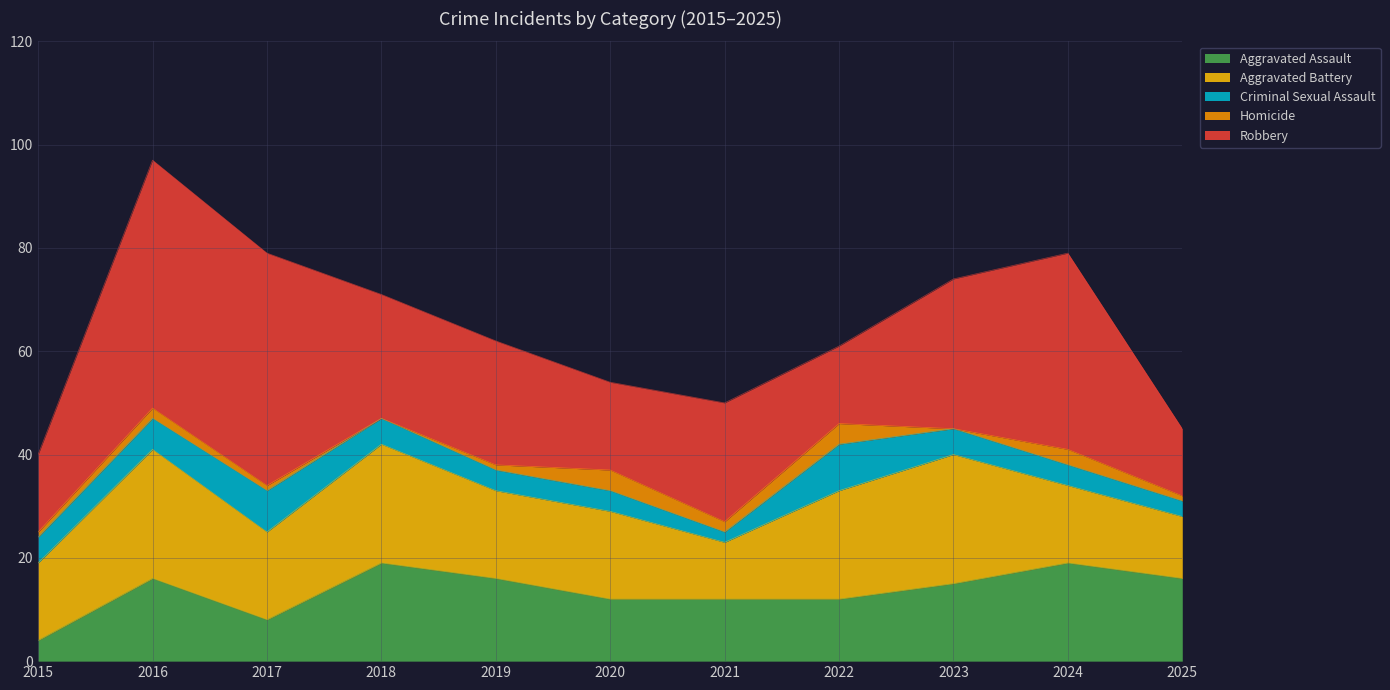

At which label is Aggravated Battery closest to 18?

2017